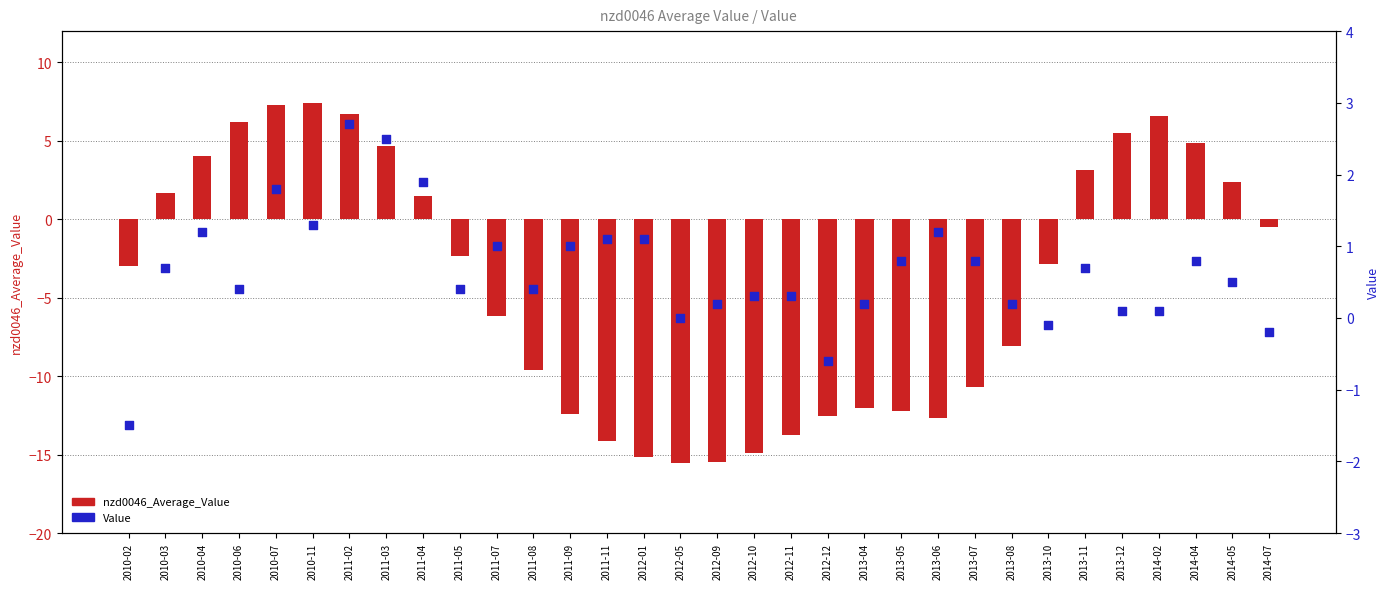

At which category is the sum across all series the highest?

2011-02